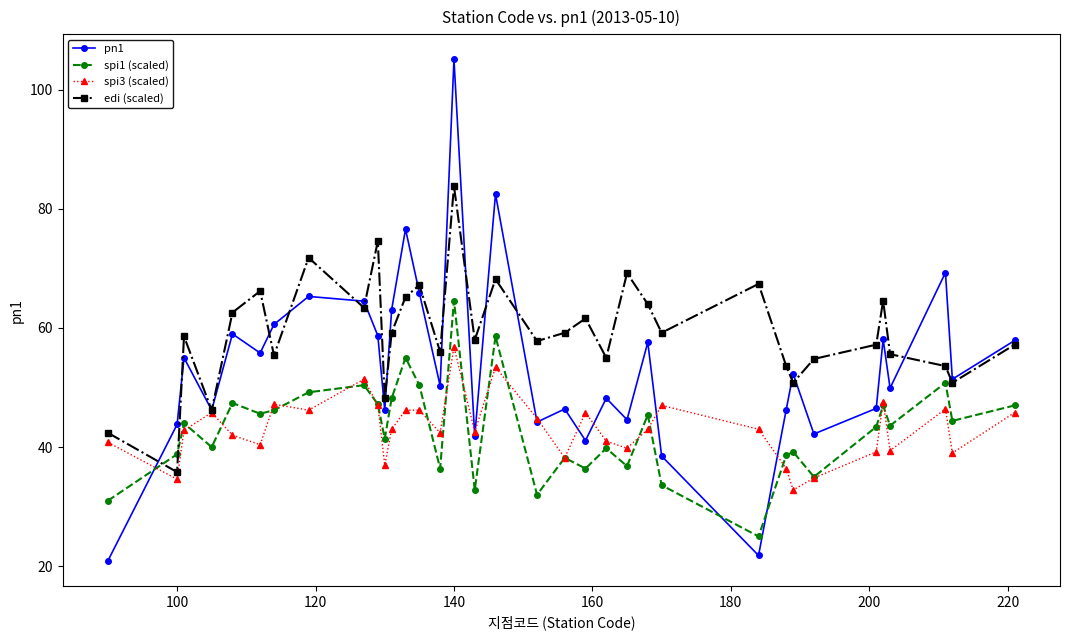

Count the number of data series in this chart.

4